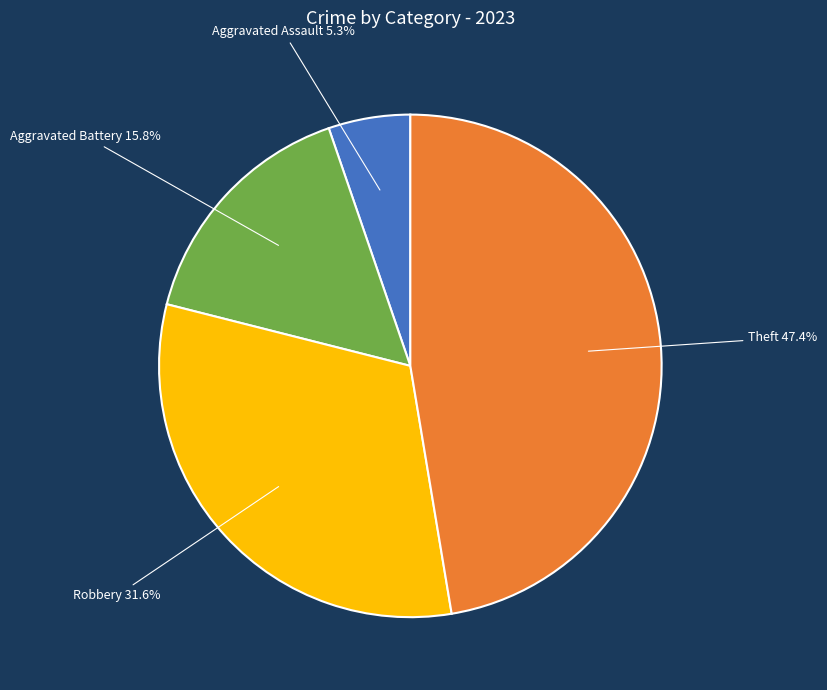

Does any single category account for the majority?

No